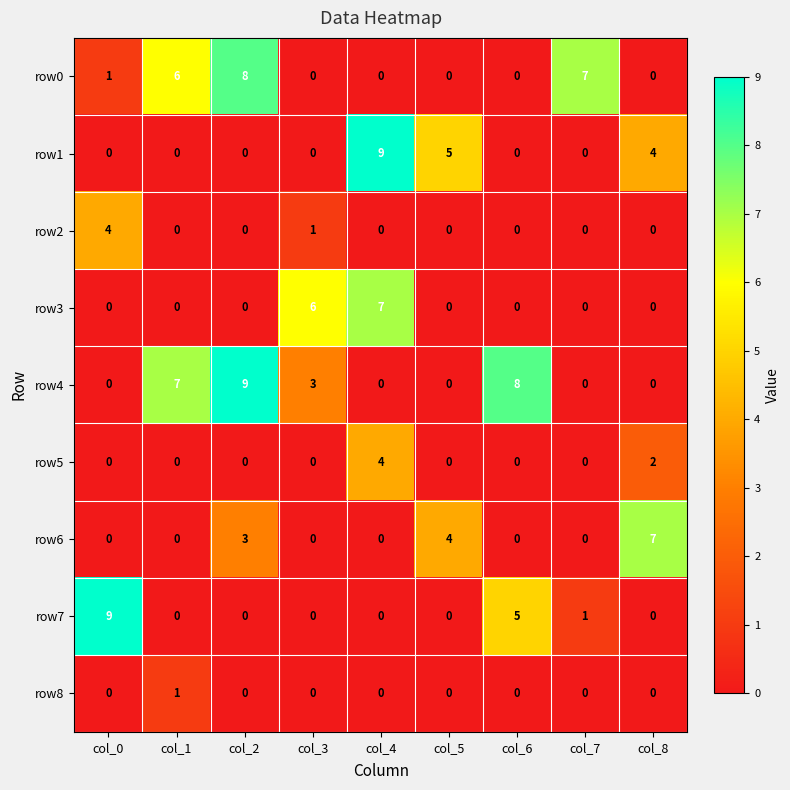

Count the row5 values in the range 0 to 1.

7